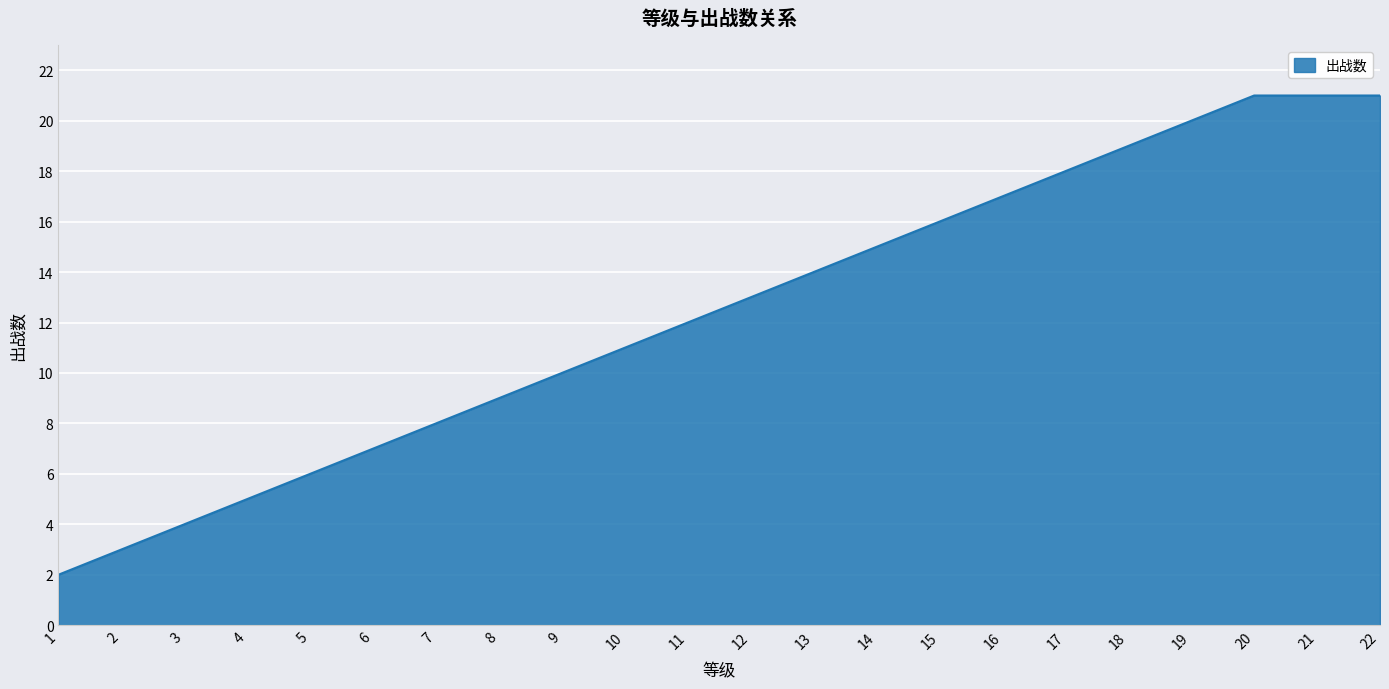

What is the difference between the values at 5 and 10?

5